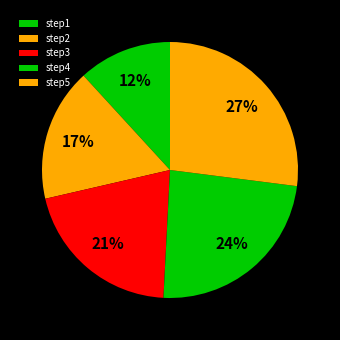

Approximately how many times larger is the value at step1 compared to step2?

0.7